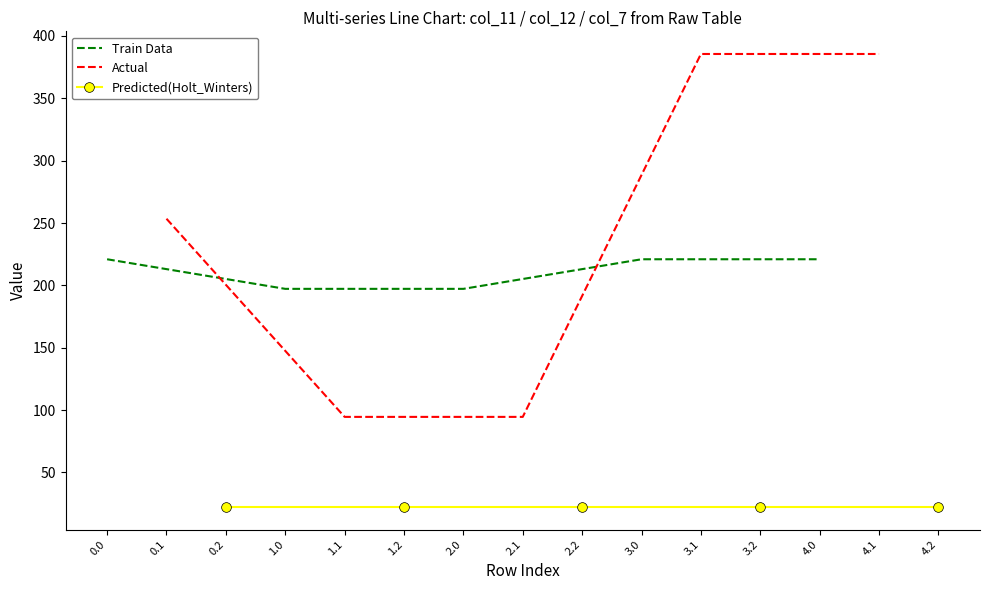

Reading left to right, list all the values displayed in this chart.

Train Data: 221.0	197.2	197.2	221.0	221.0
Actual: 253.5	94.6	94.6	385.6	385.6
Predicted(Holt_Winters): 22.3	22.3	22.3	22.3	22.3